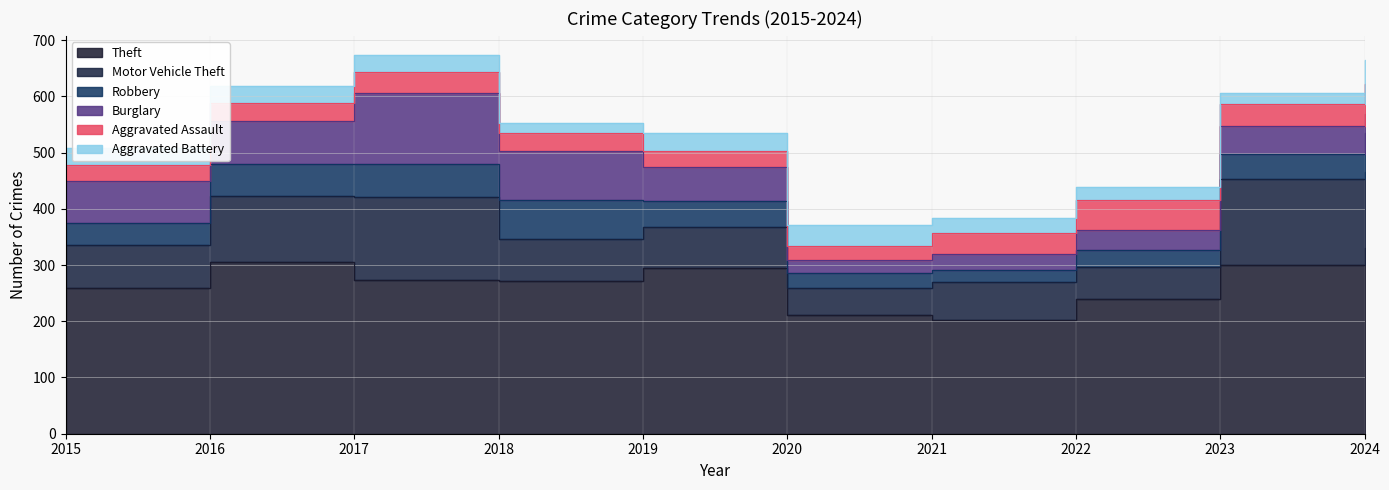

How many times do Robbery and Aggravated Assault cross each other?

2